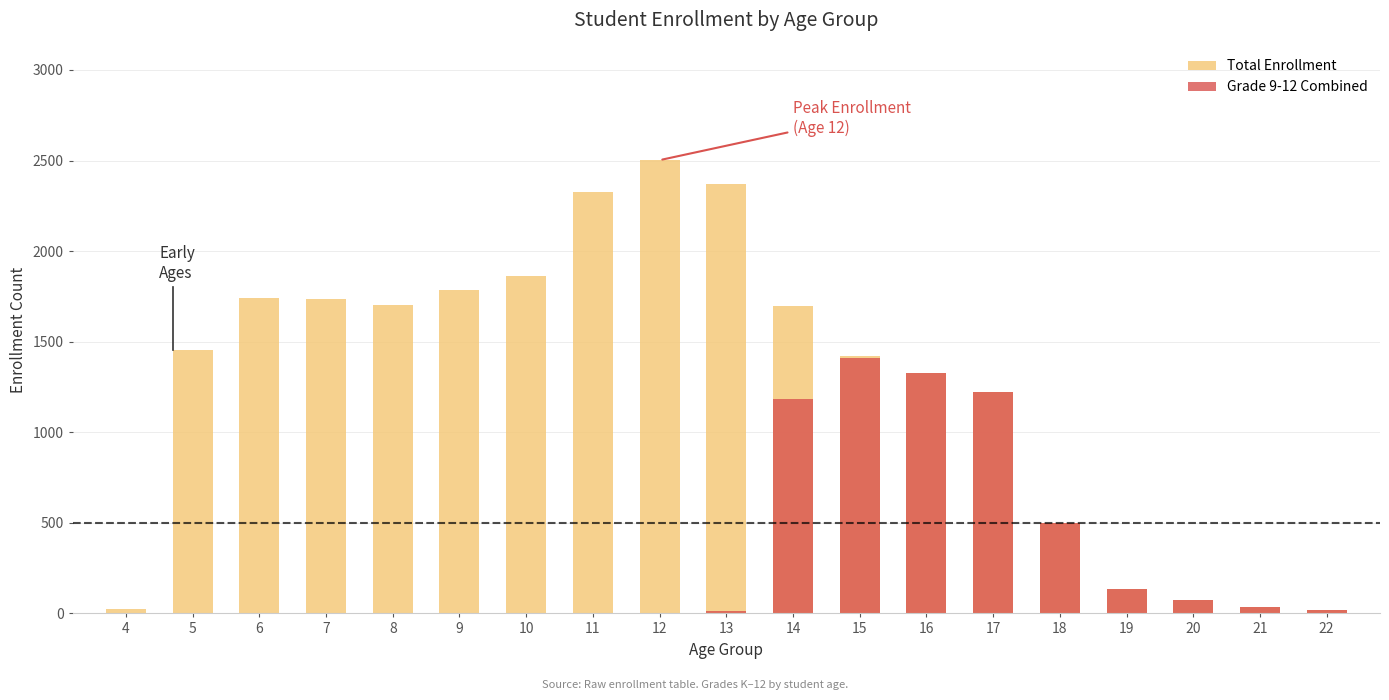

How many groups of bars are there?

19